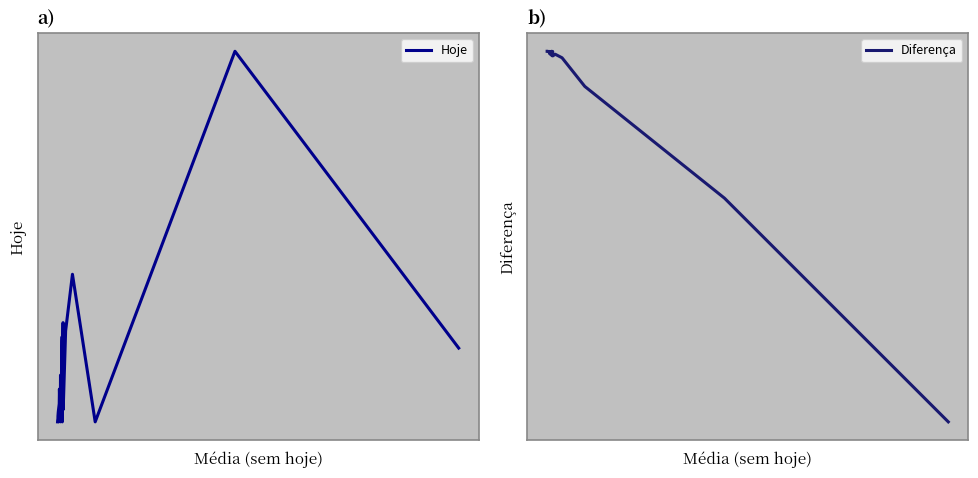

Which series has the largest total across all categories?

Hoje